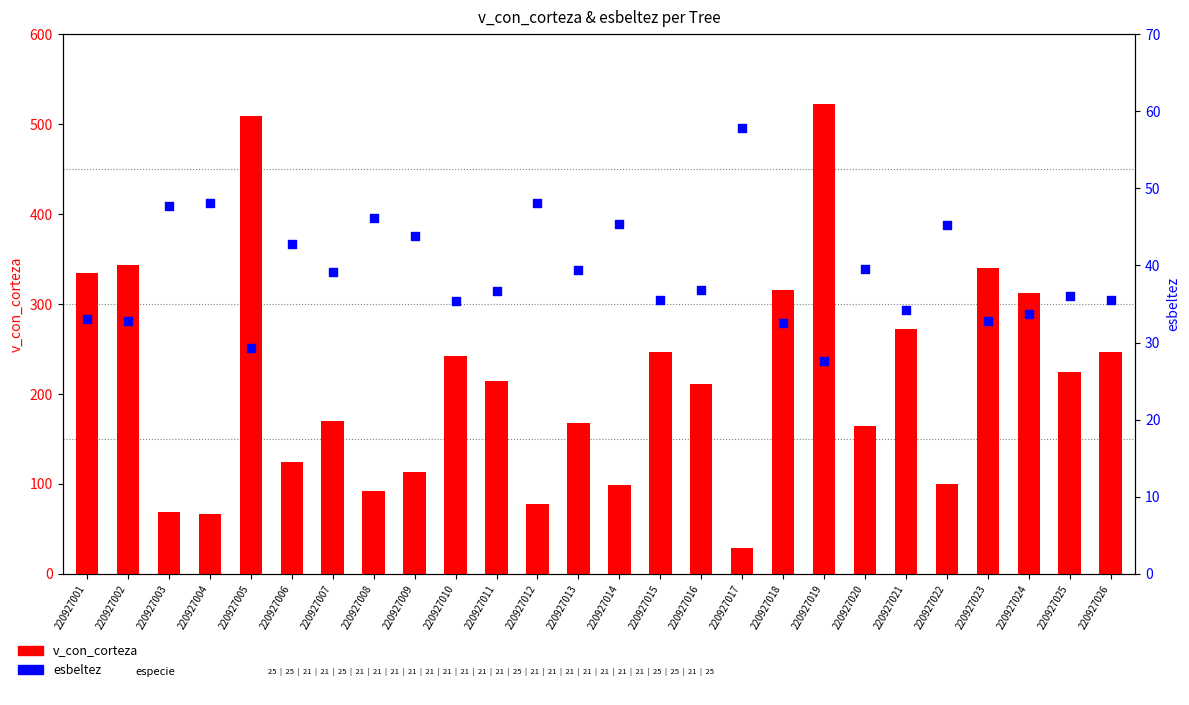

What are all the series names shown in the legend?

v_con_corteza, esbeltez